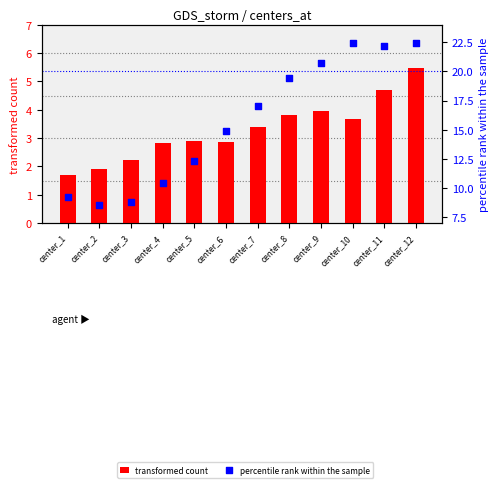

At how many categories does at least one series exceed 14?

7